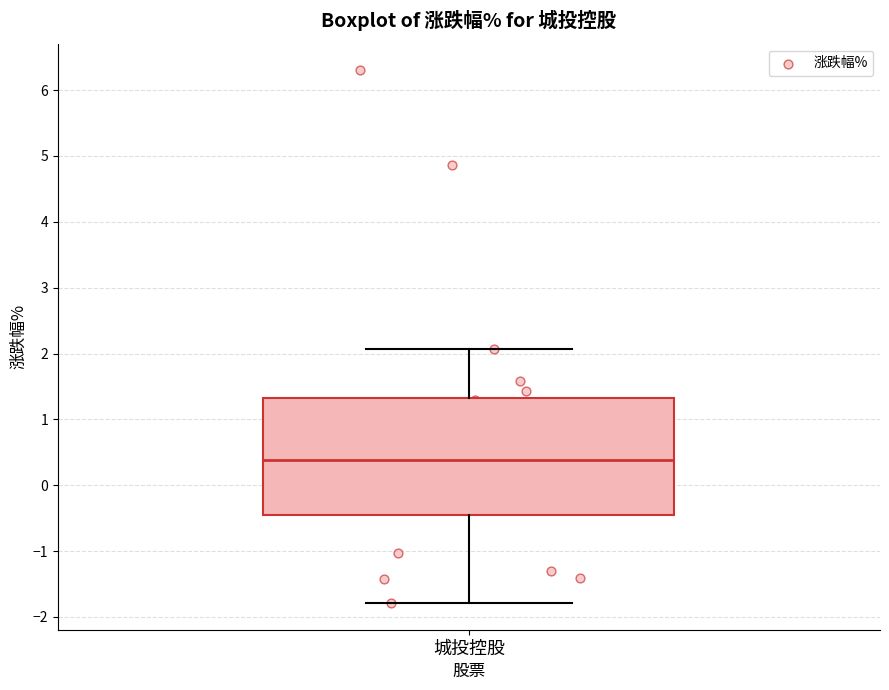

Where is the upper edge of the box for 城投控股 on the y-axis? The values are not printed on the chart, so give them approximately, as read against the axis.

1.3